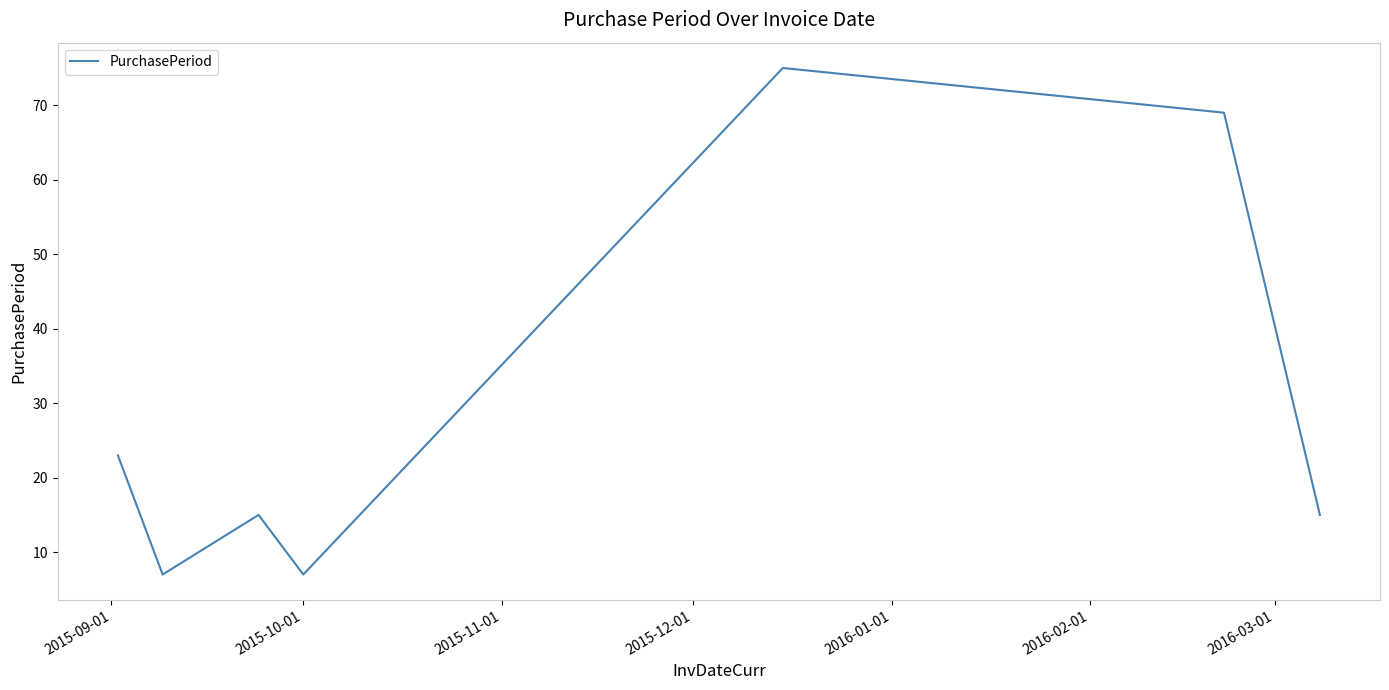

What is the difference between the second highest and minimum values?

62